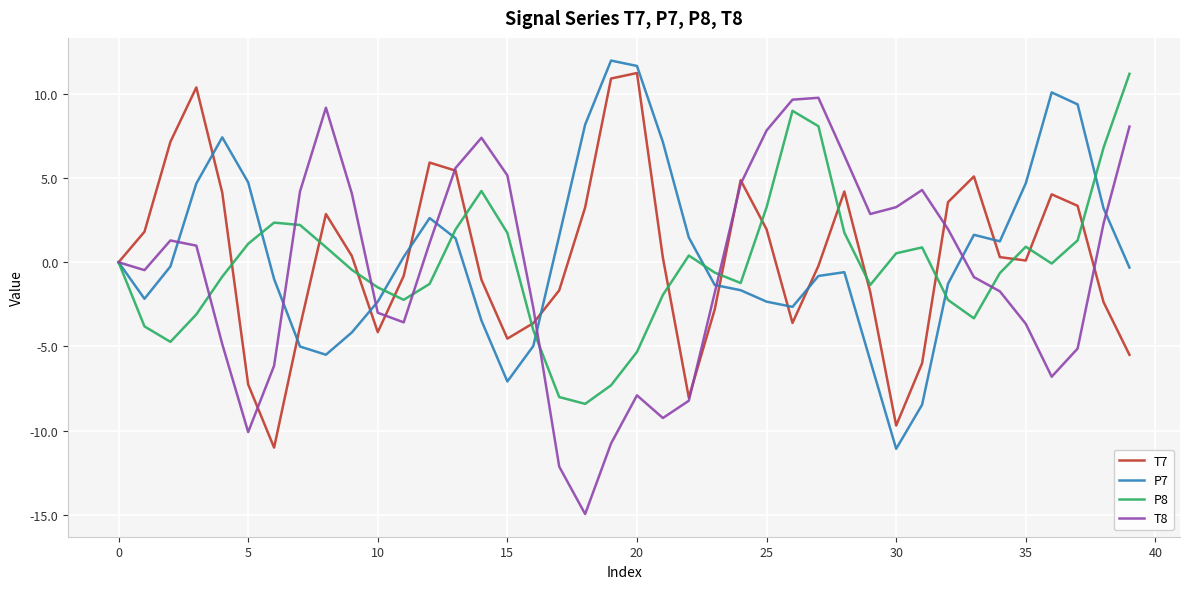

What is the maximum value for P8?

11.2